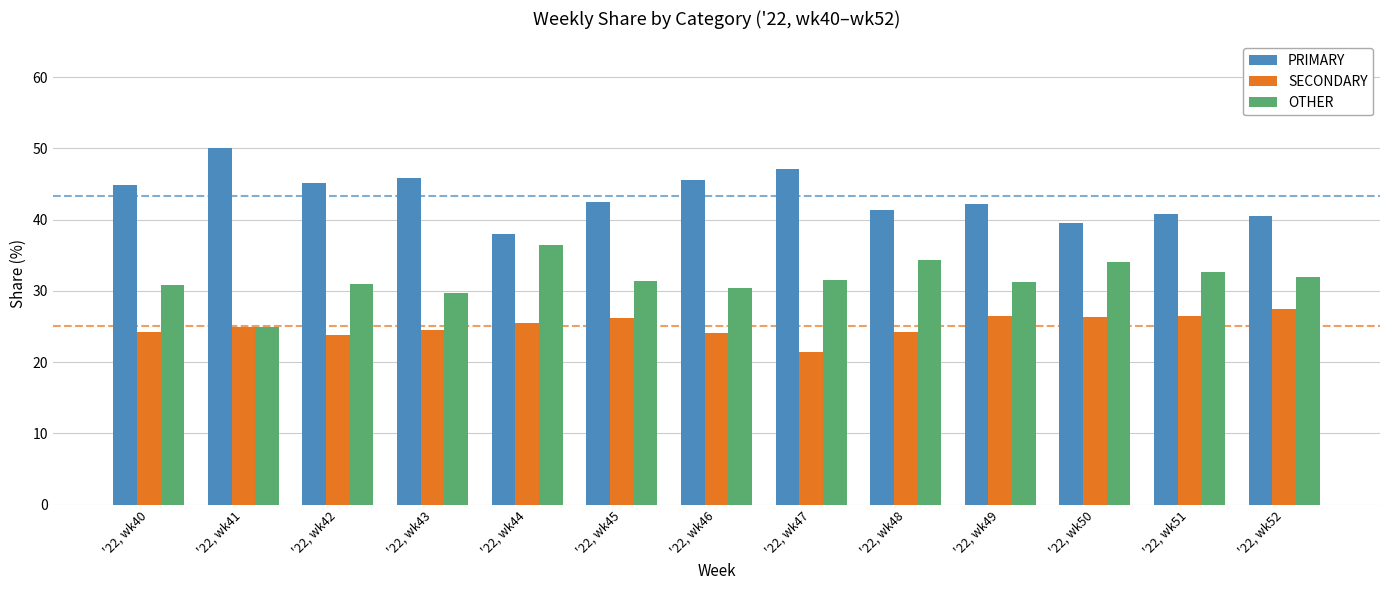

True or false: SECONDARY has a value of 8.3 at '22, wk52.

False